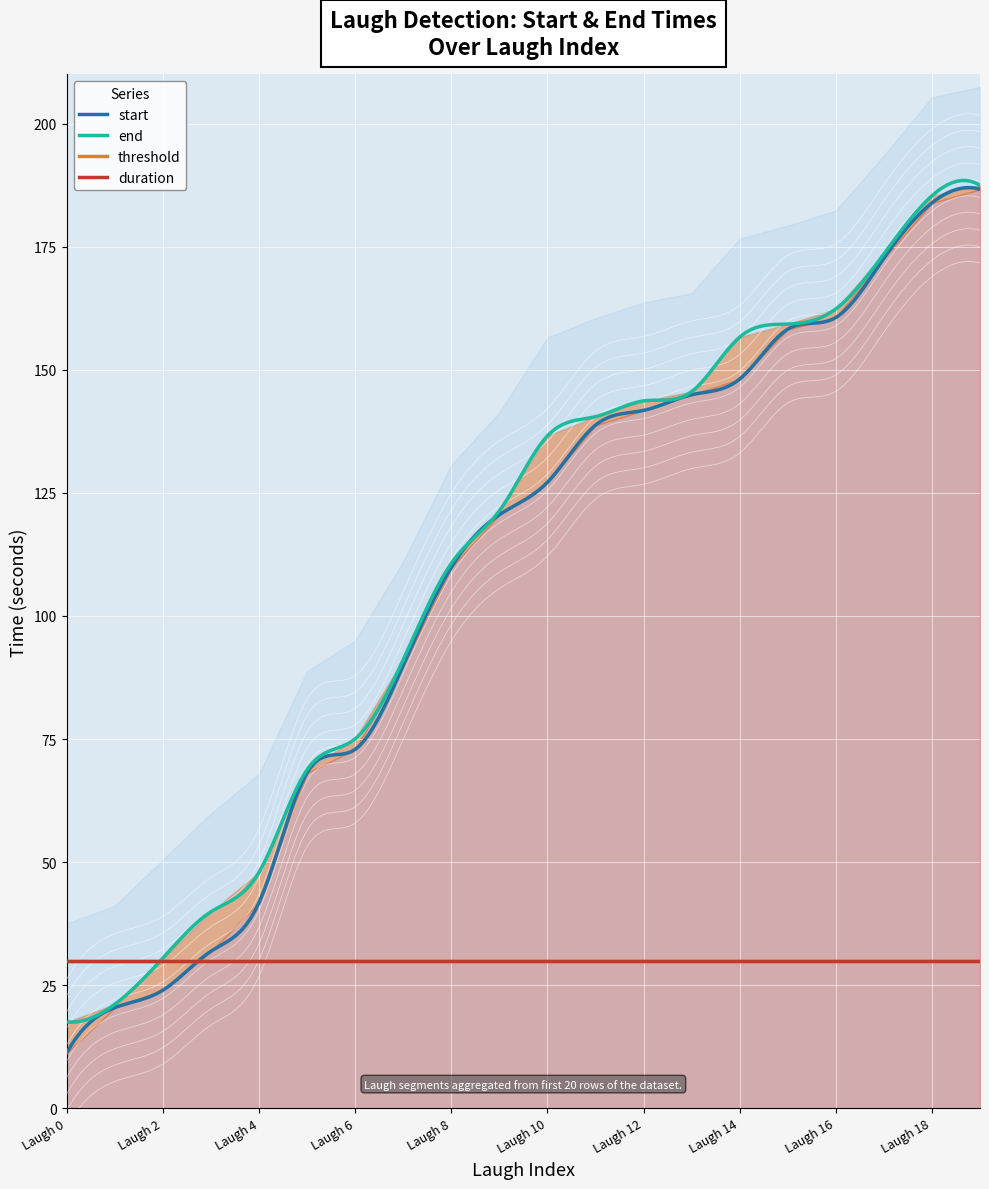

The value of threshold at 2 is 0.1. True or false?

False